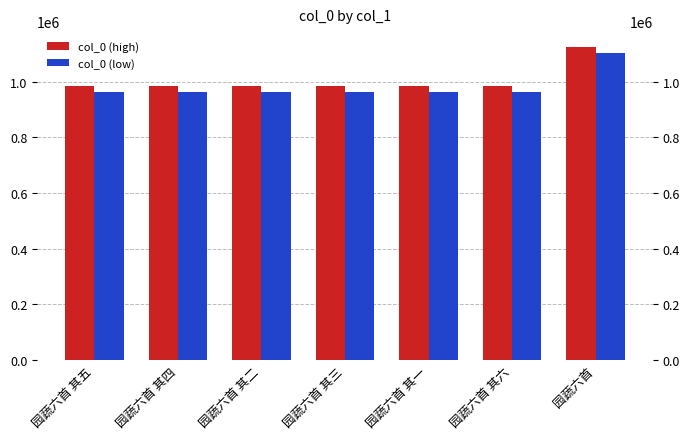

Which series has the largest total across all categories?

col_0 (high)